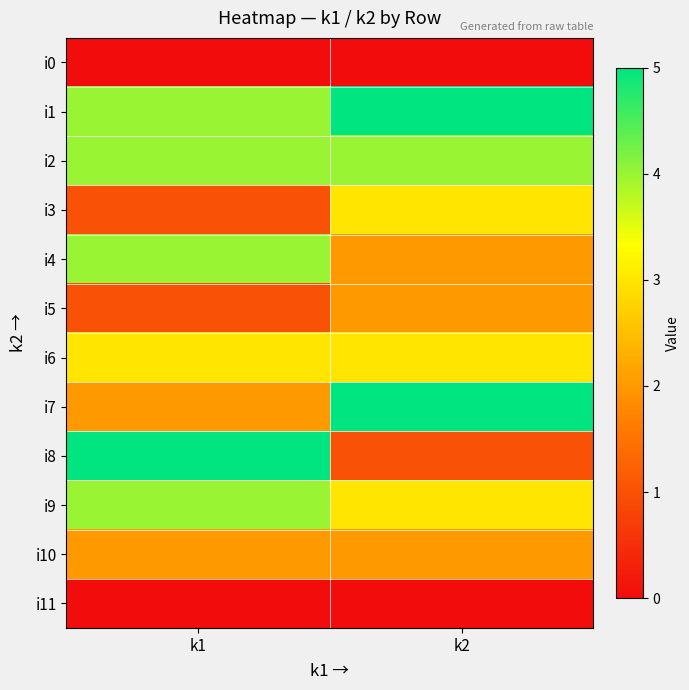

Reading left to right, transcribe all the data shown in this chart.

i0: k1=0	k2=0
i1: k1=4	k2=5
i2: k1=4	k2=4
i3: k1=1	k2=3
i4: k1=4	k2=2
i5: k1=1	k2=2
i6: k1=3	k2=3
i7: k1=2	k2=5
i8: k1=5	k2=1
i9: k1=4	k2=3
i10: k1=2	k2=2
i11: k1=0	k2=0